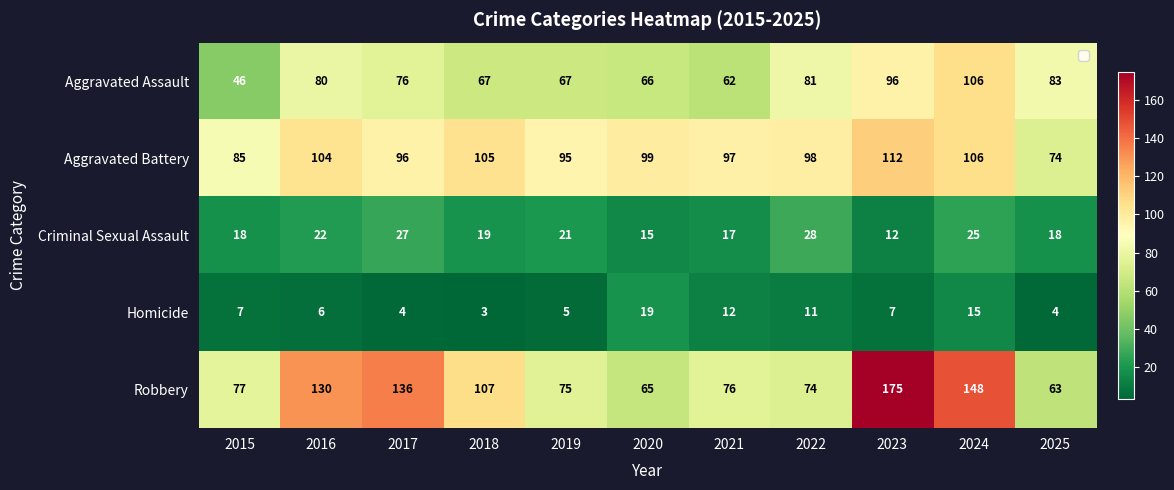

At which category does the chart reach its minimum across all series?

2018